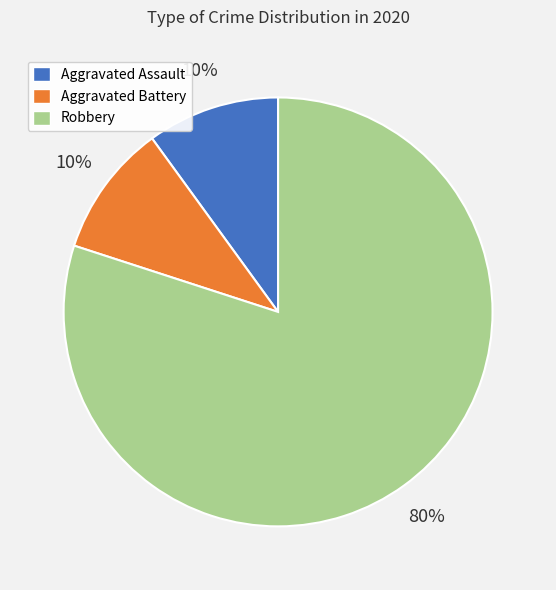

Is Robbery the majority of the pie?

Yes